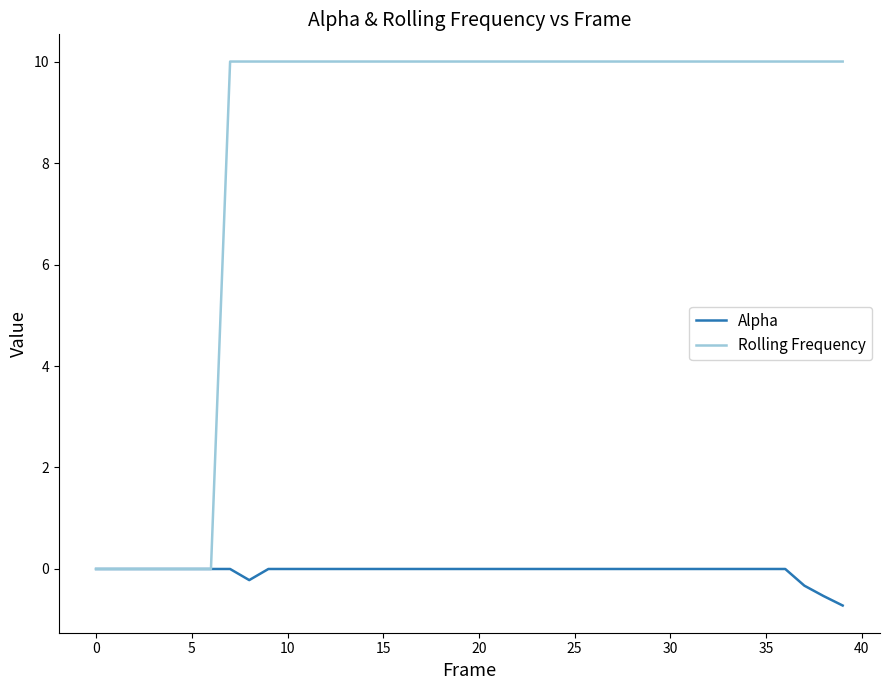

How many lines are shown in the chart?

2